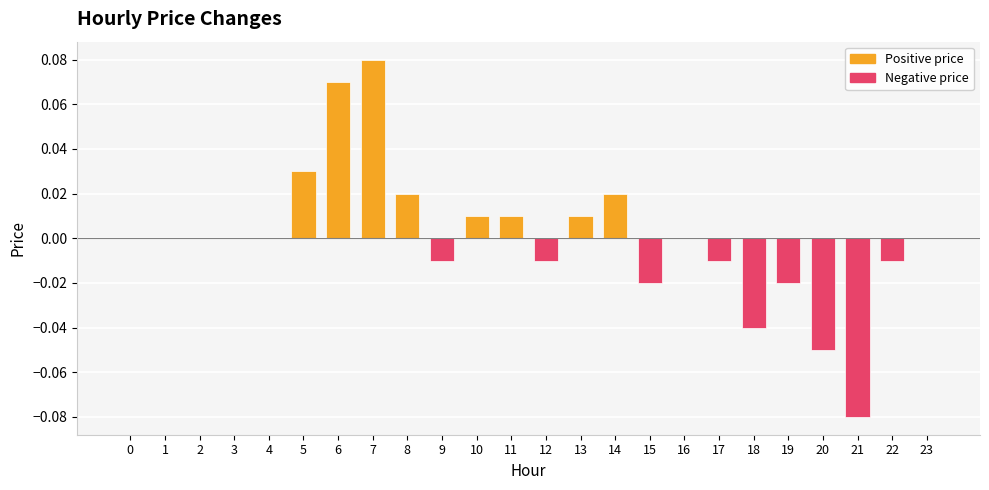

Between 20 and 12, which is larger?

12